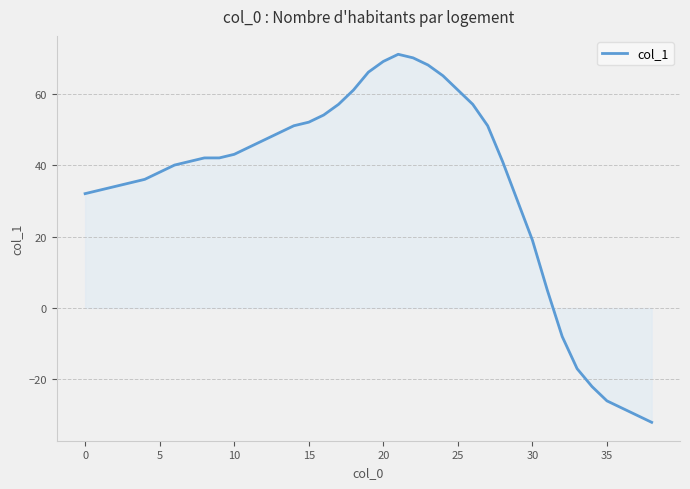

How many lines are shown in the chart?

1